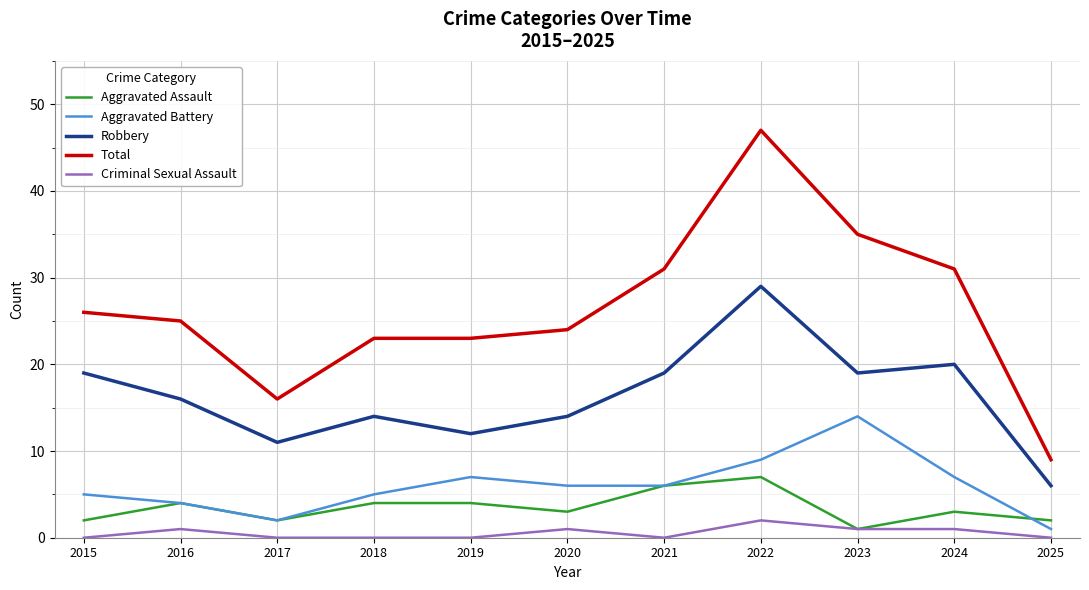

Reading right to left, list all the values displayed in this chart.

Aggravated Assault: 2	3	1	7	6	3	4	4	2	4	2
Aggravated Battery: 1	7	14	9	6	6	7	5	2	4	5
Robbery: 6	20	19	29	19	14	12	14	11	16	19
Total: 9	31	35	47	31	24	23	23	16	25	26
Criminal Sexual Assault: 0	1	1	2	0	1	0	0	0	1	0